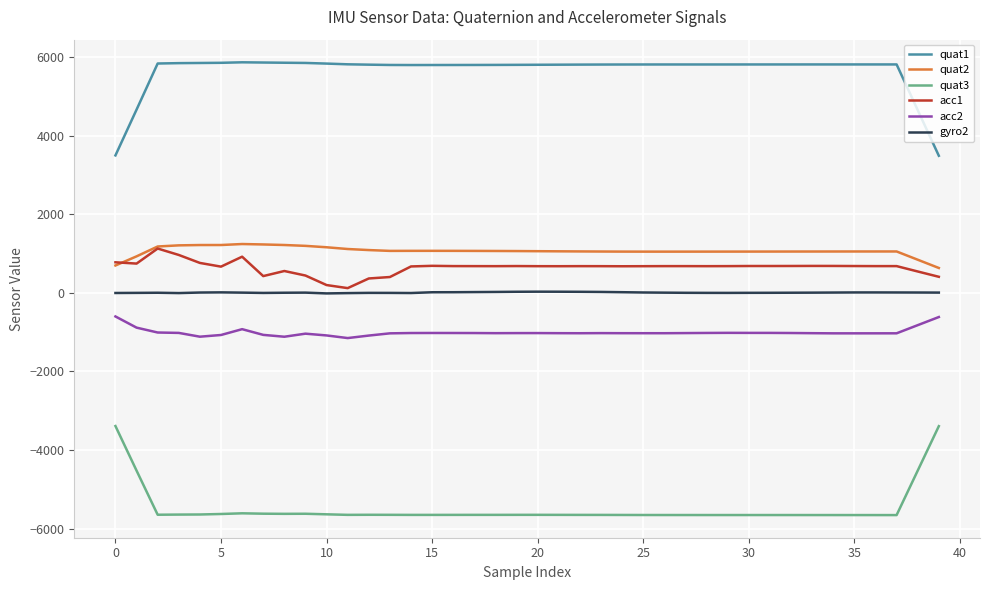

What is the difference between the maximum and minimum values in the quat3 series?

2265.8